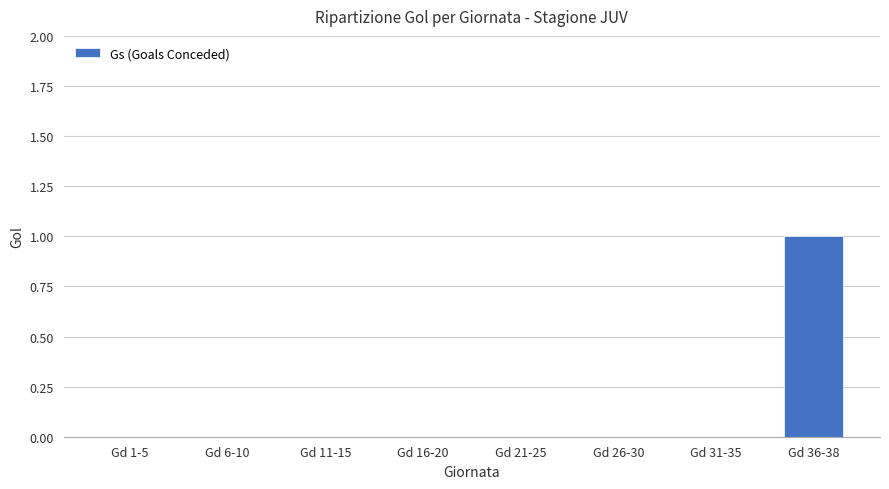

Between Gd 36-38 and Gd 31-35, which is larger?

Gd 36-38